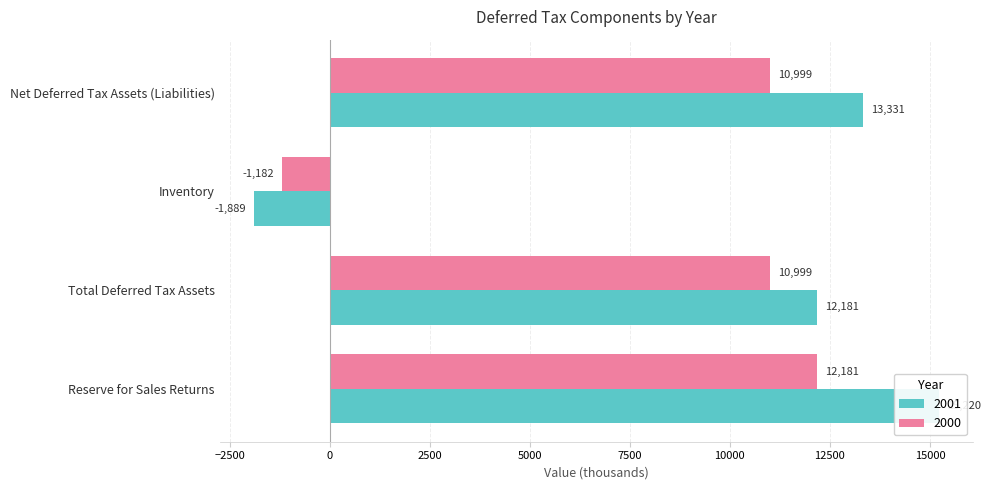

How many groups of bars are there?

4